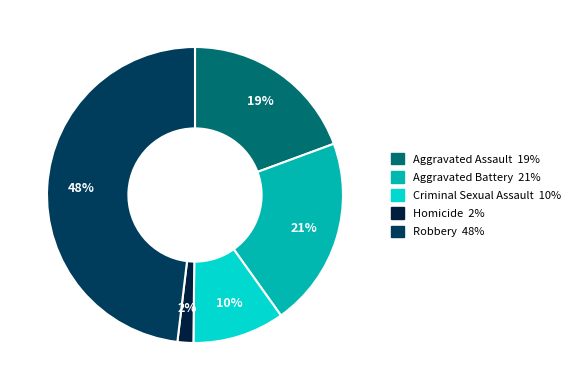

Between Aggravated Battery and Criminal Sexual Assault, which is larger?

Aggravated Battery